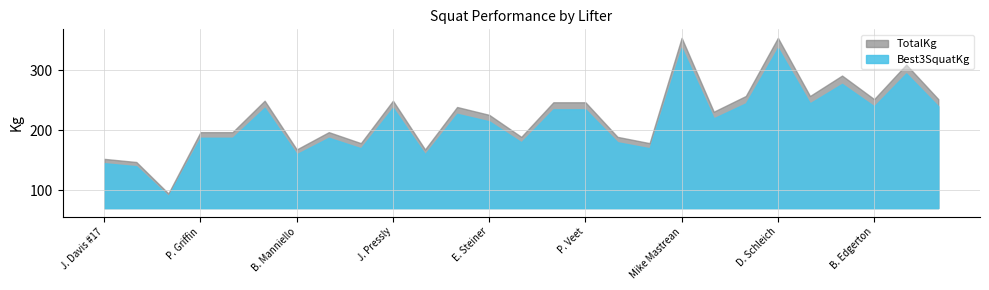

Between J. Gengo and W. Gireshaber, which is larger?

W. Gireshaber